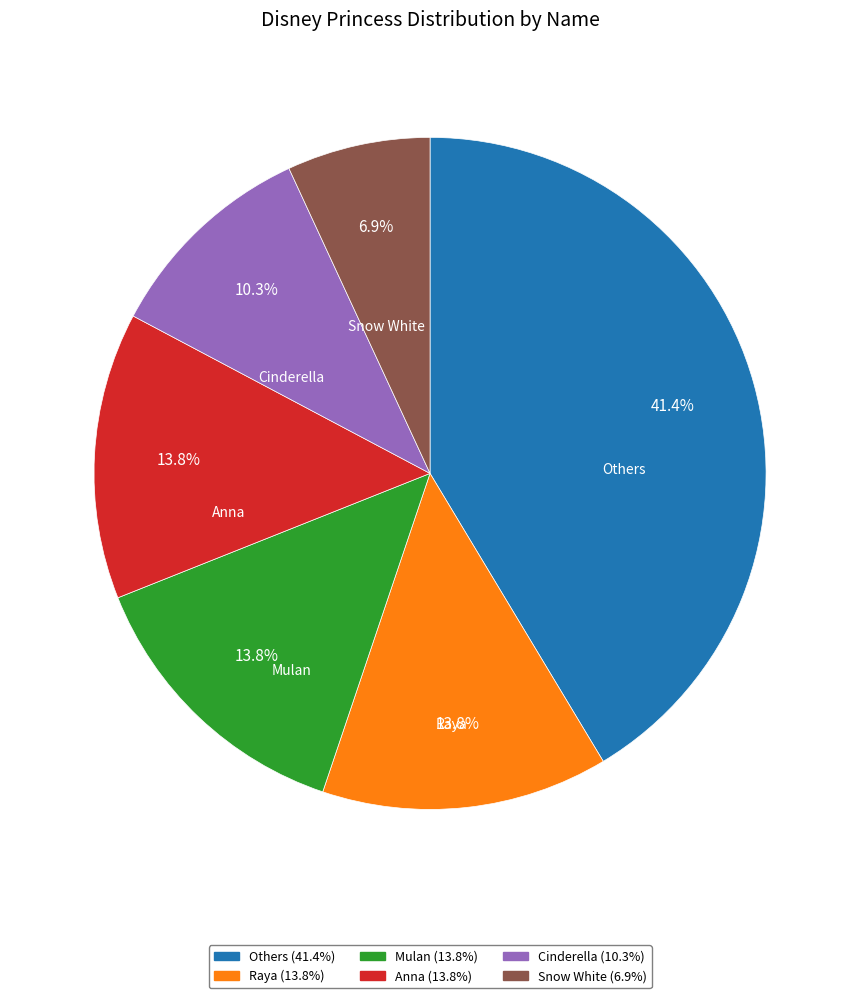

Which slice is the largest?

Others (41.4%)